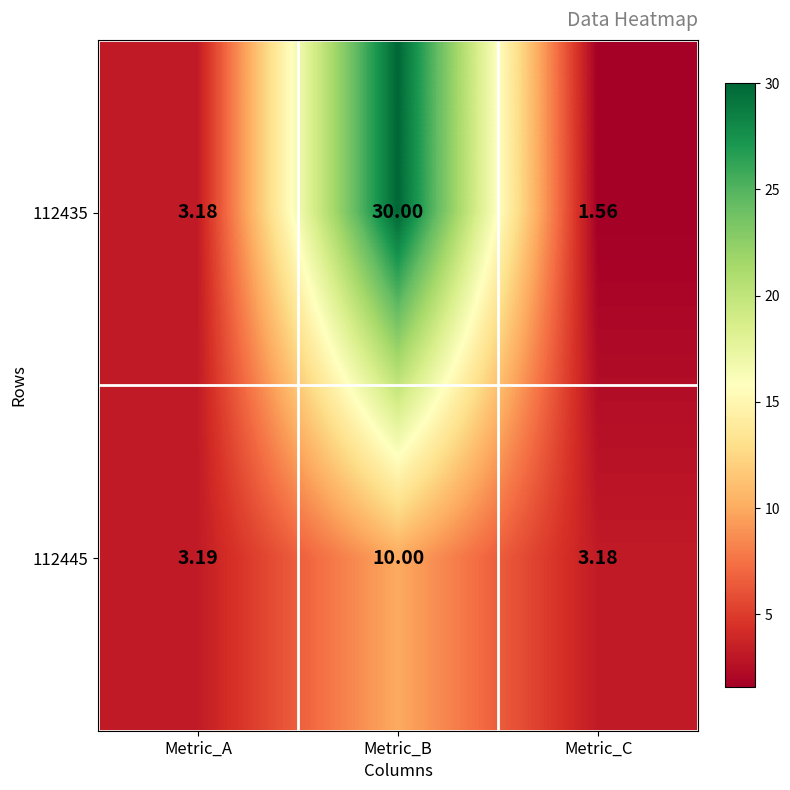

Which category has the highest value across all series?

Metric_B